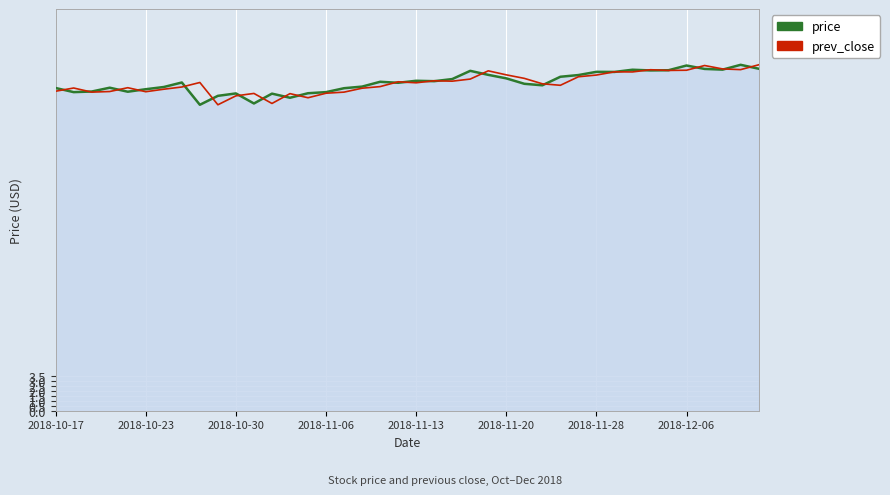

What is the maximum value shown in the chart?

34.5